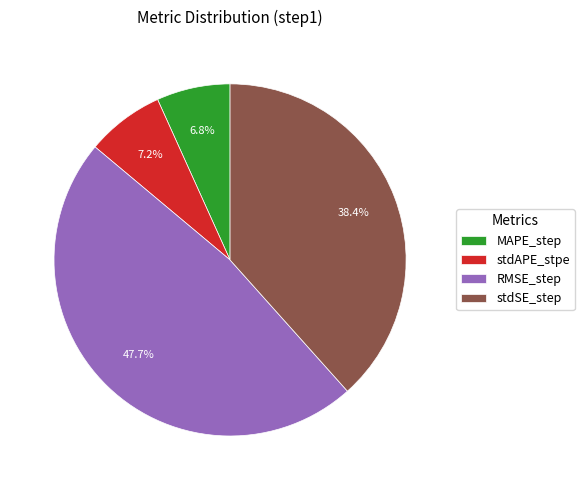

Does any single category account for the majority?

No